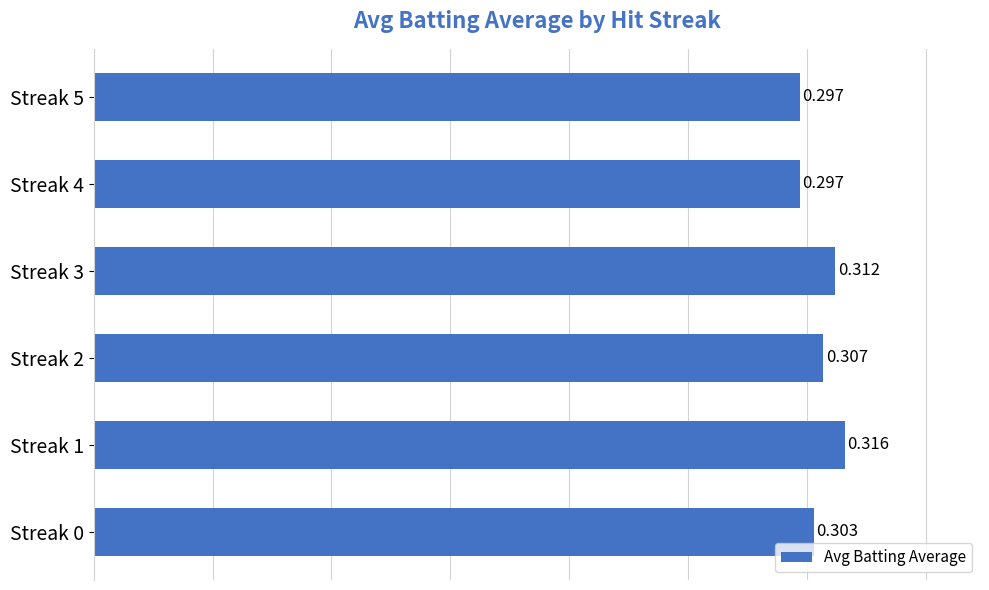

What is the maximum value shown in the chart?

0.3